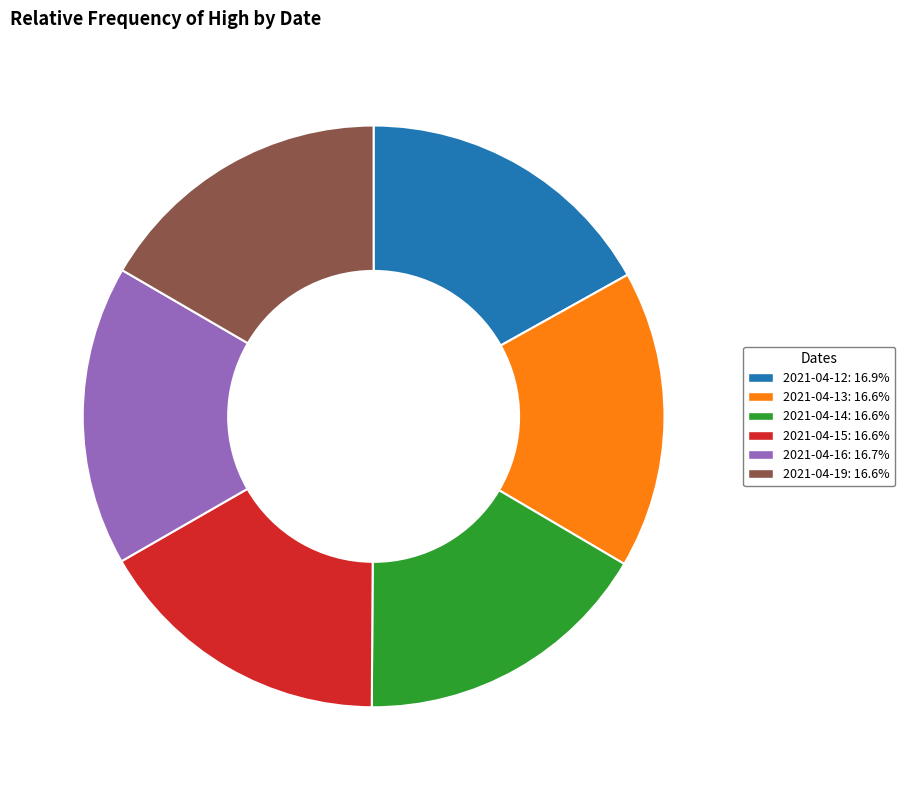

How many segments does this pie chart have?

6